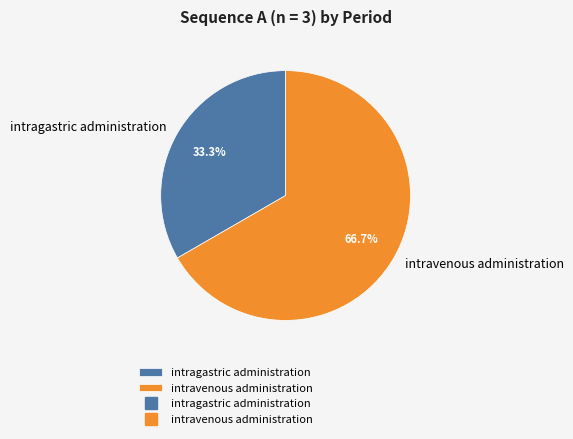

Rank the categories by value from lowest to highest.

intragastric administration, intravenous administration